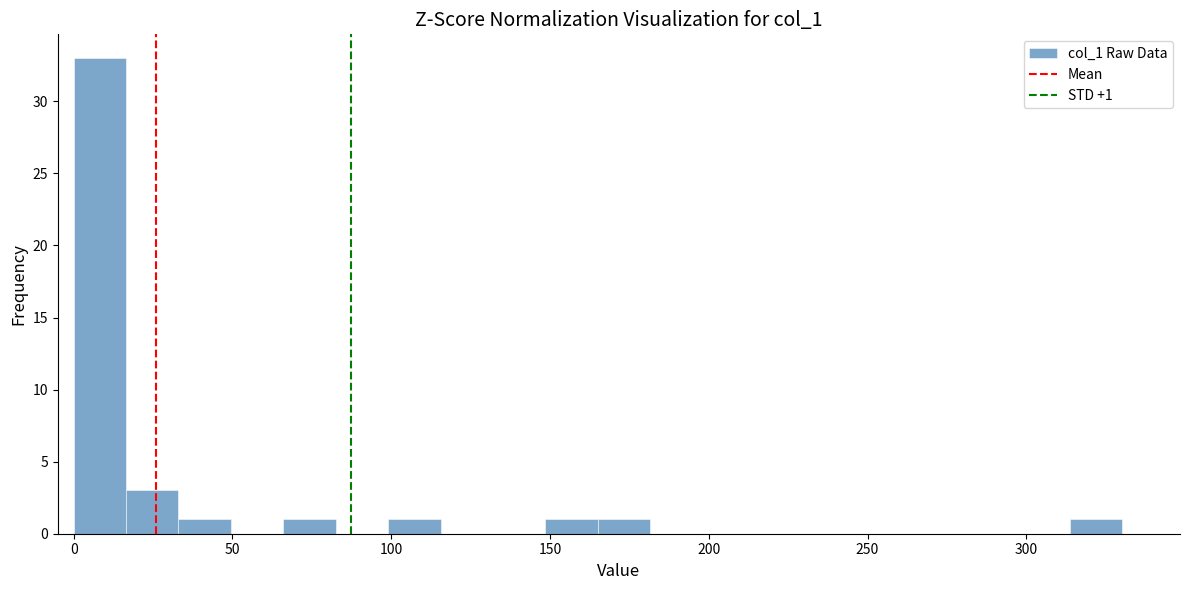

Around what value on the x-axis is the tallest bar? Give the approximate position of its centre, as read against the axis.

10